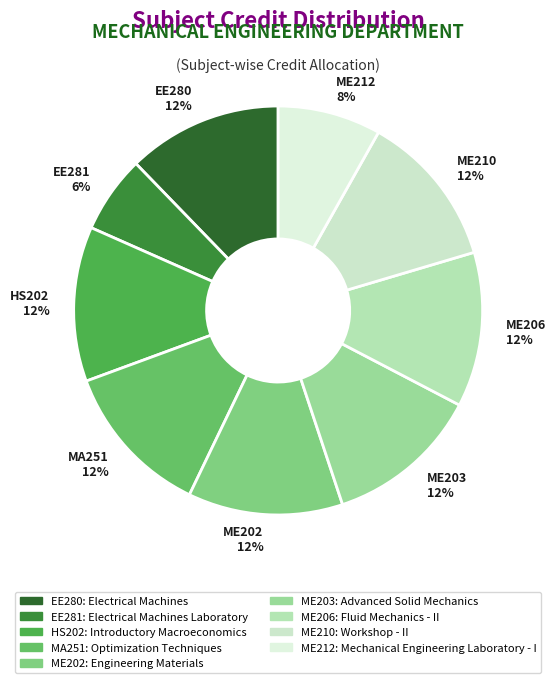

Approximately how many times larger is the value at EE281 compared to ME203?

0.5